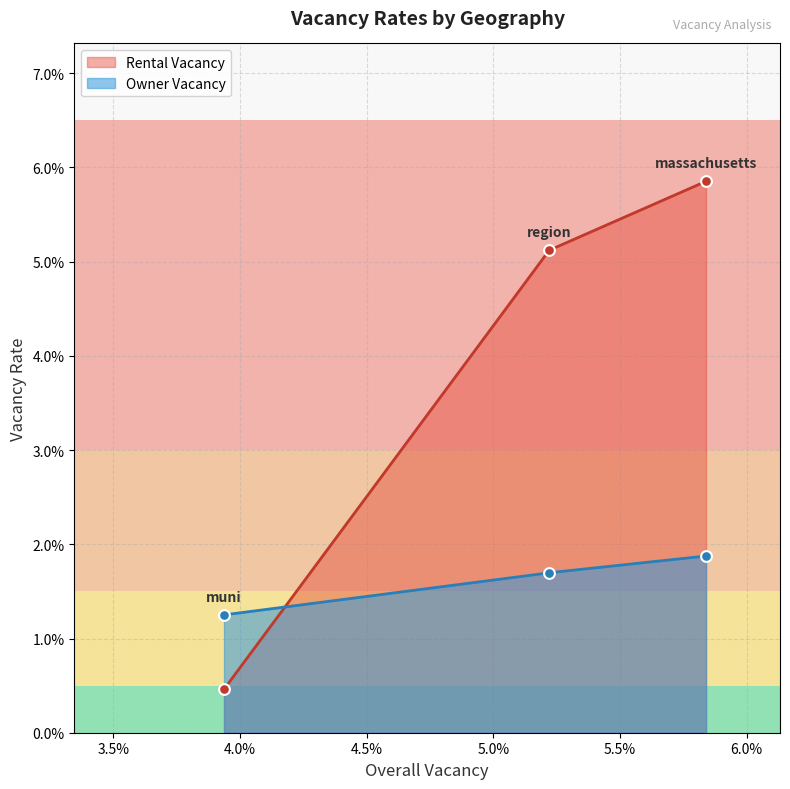

At how many categories does at least one series exceed 0?

3